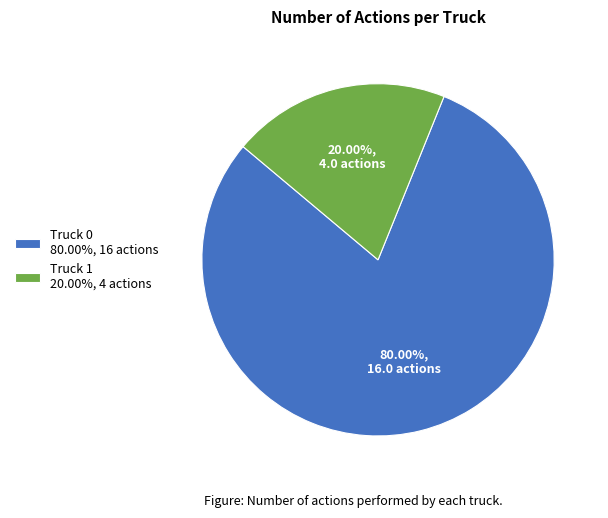

How much of the chart is everything except Truck 0?

20.0%